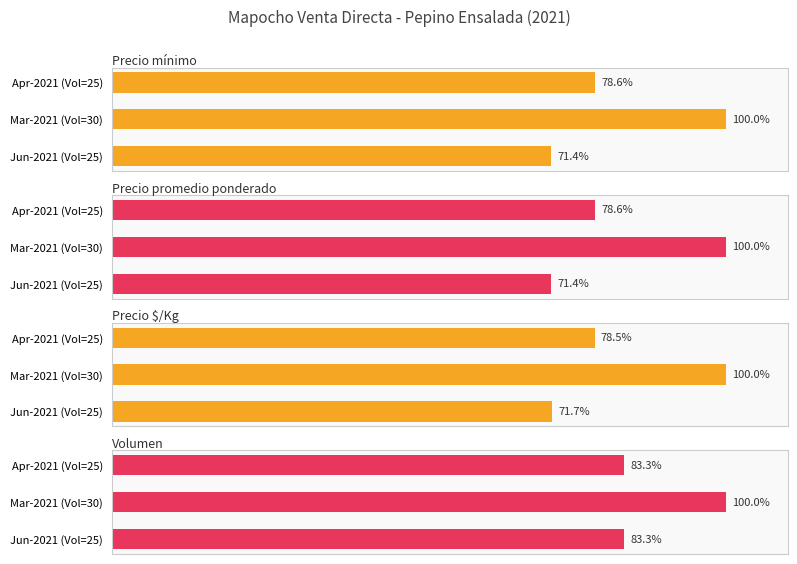

True or false: Precio $/Kg has a value of 169.4 at Mar-2021 (Vol=30).

False